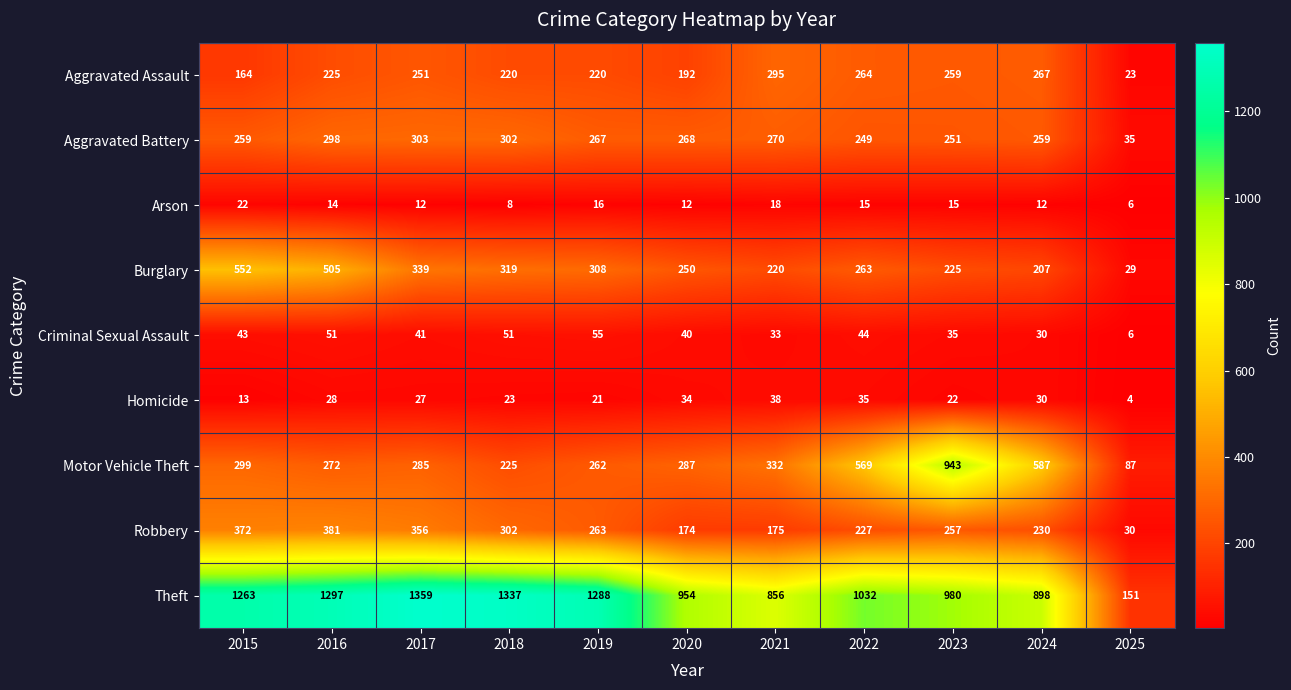

What is the spread (max minus min) of values at 2020?

942